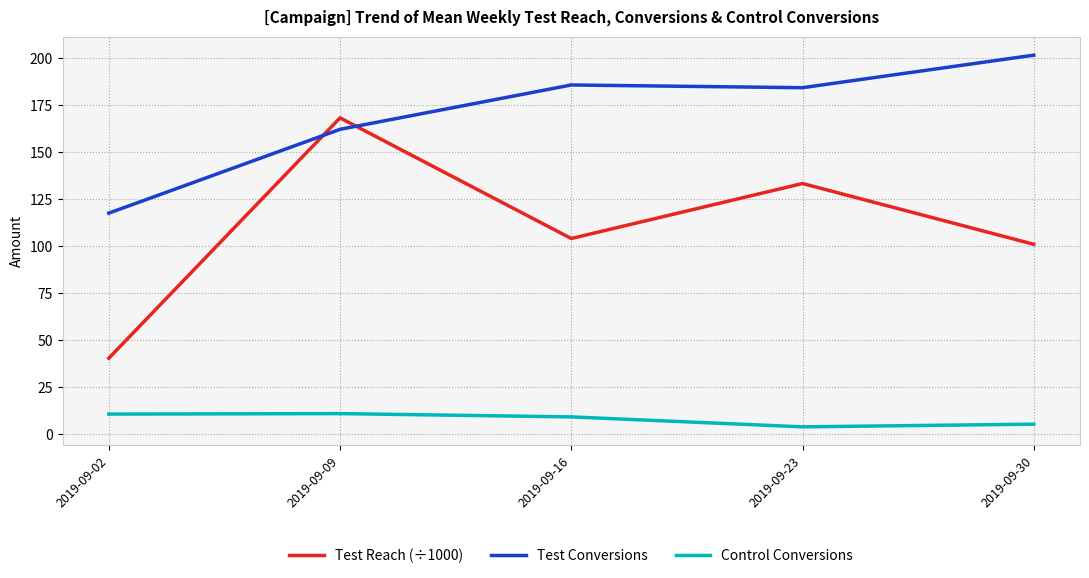

Rank the series at 2019-09-30 from lowest to highest value.

Control Conversions, Test Reach (÷1000), Test Conversions